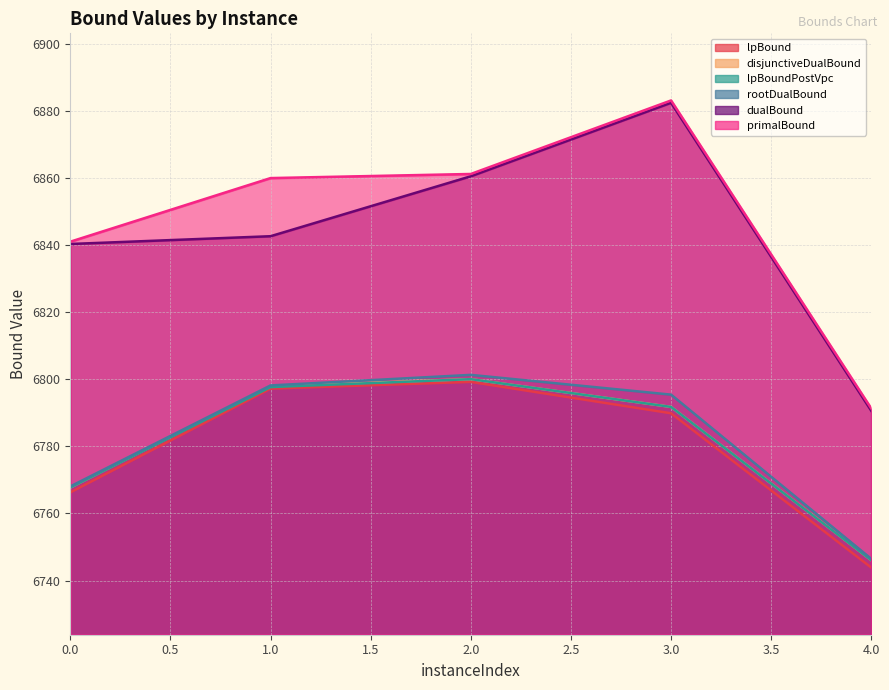

At which label does rootDualBound reach its minimum?

4